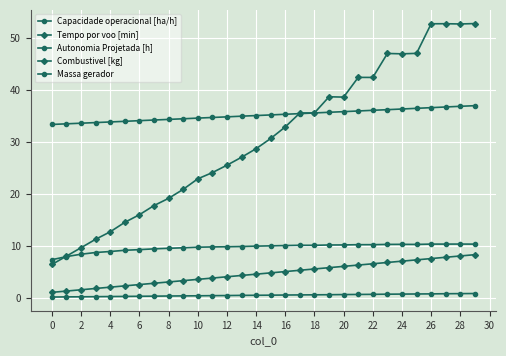

At which category is the sum across all series the highest?

29